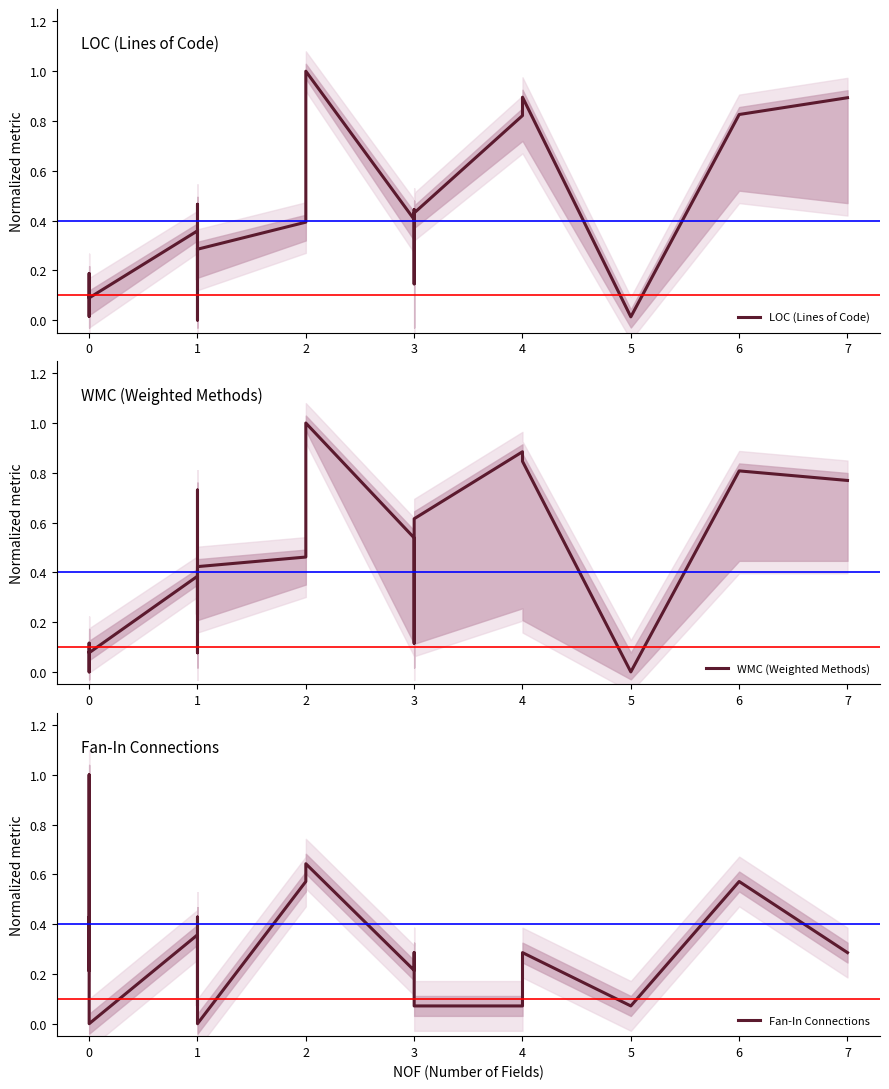

Which series has the widest spread of values?

LOC (Lines of Code)